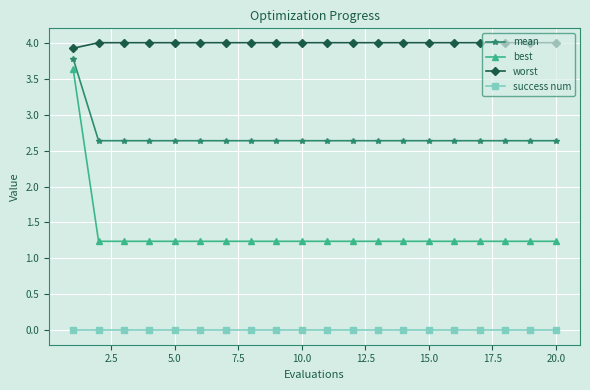

What is the maximum value shown in the chart?

4.0